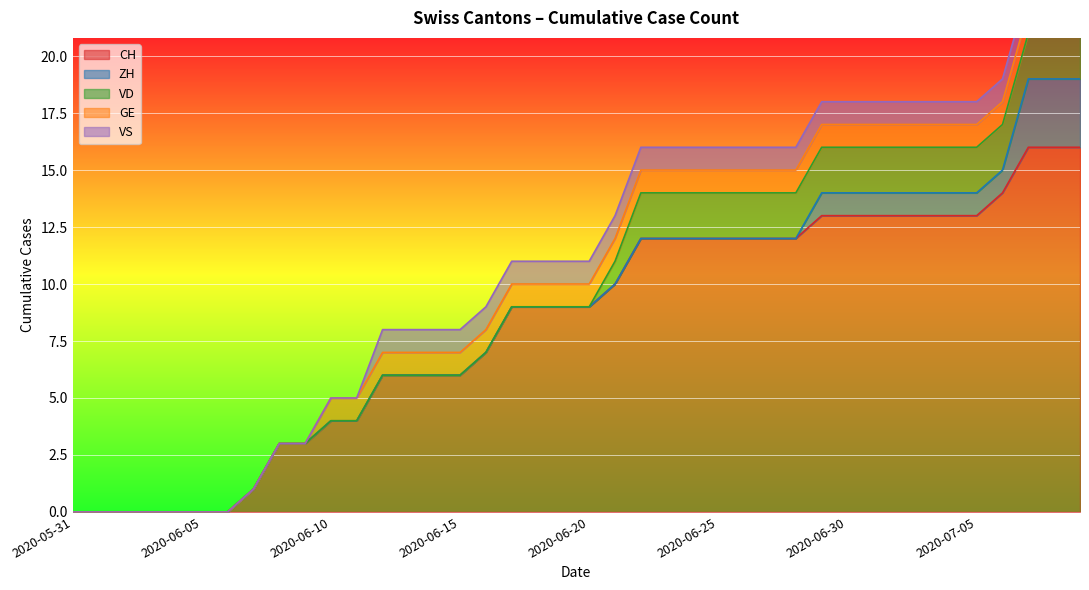

Which series has the largest total across all categories?

CH